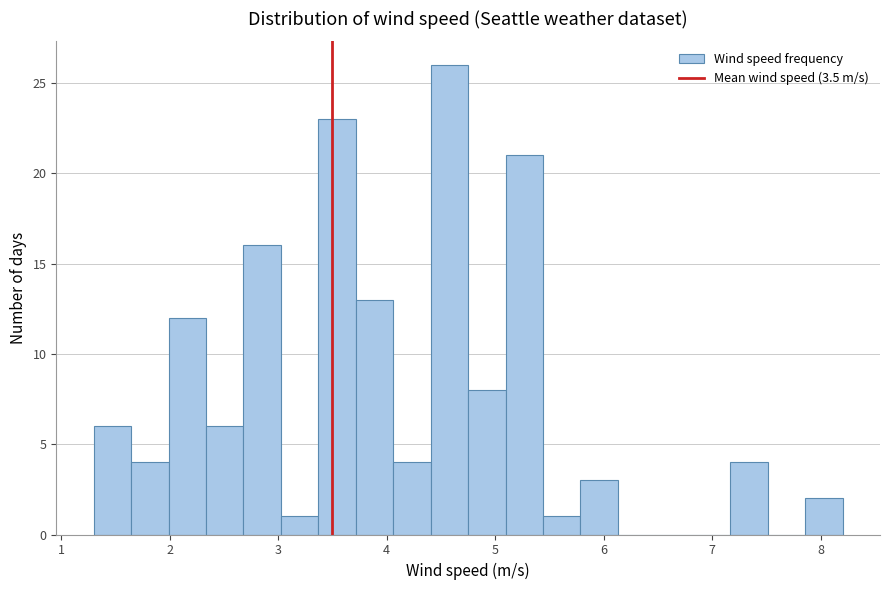

Around what value on the x-axis is the tallest bar? Give the approximate position of its centre, as read against the axis.

4.6